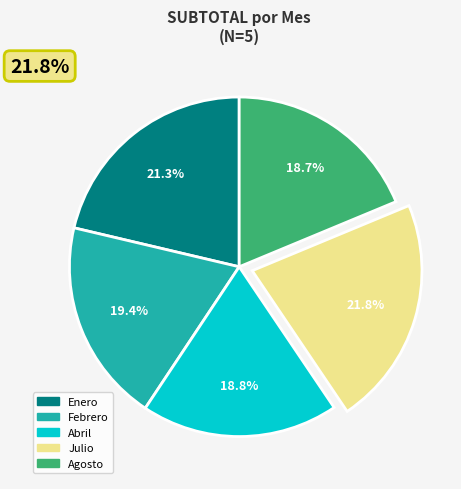

Count the number of slices in the pie.

5